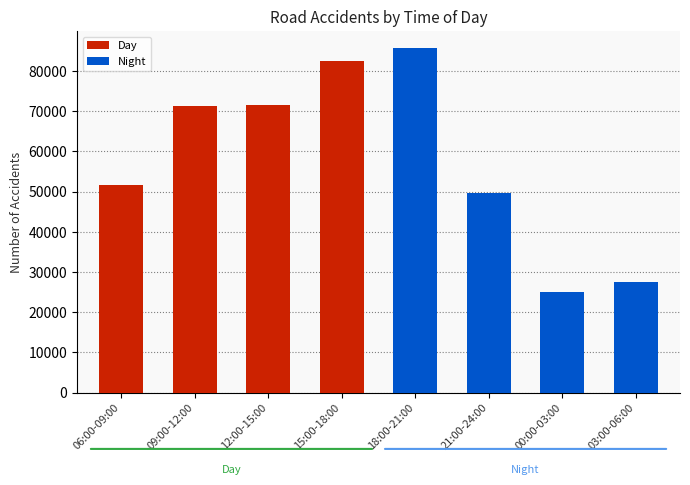

How many bars are there in each group?

2